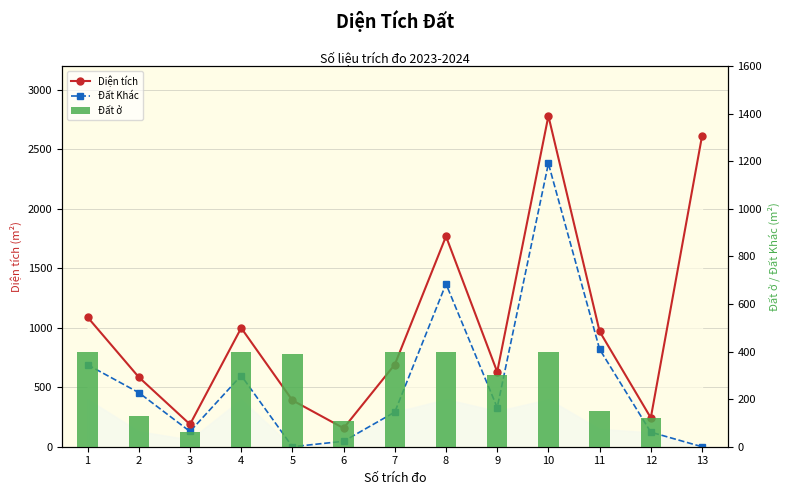

What is the spread (max minus min) of values at 13?

2611.6